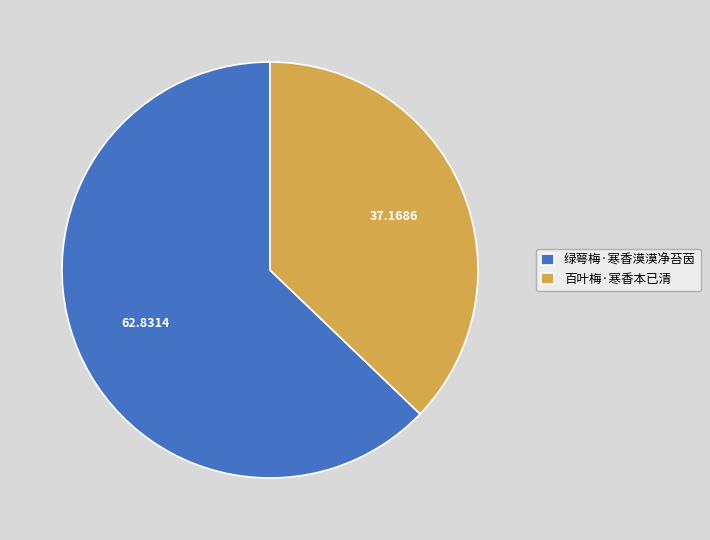

Approximately how many times larger is the value at 绿萼梅·寒香漠漠净苔茵 compared to 百叶梅·寒香本已清?

1.7